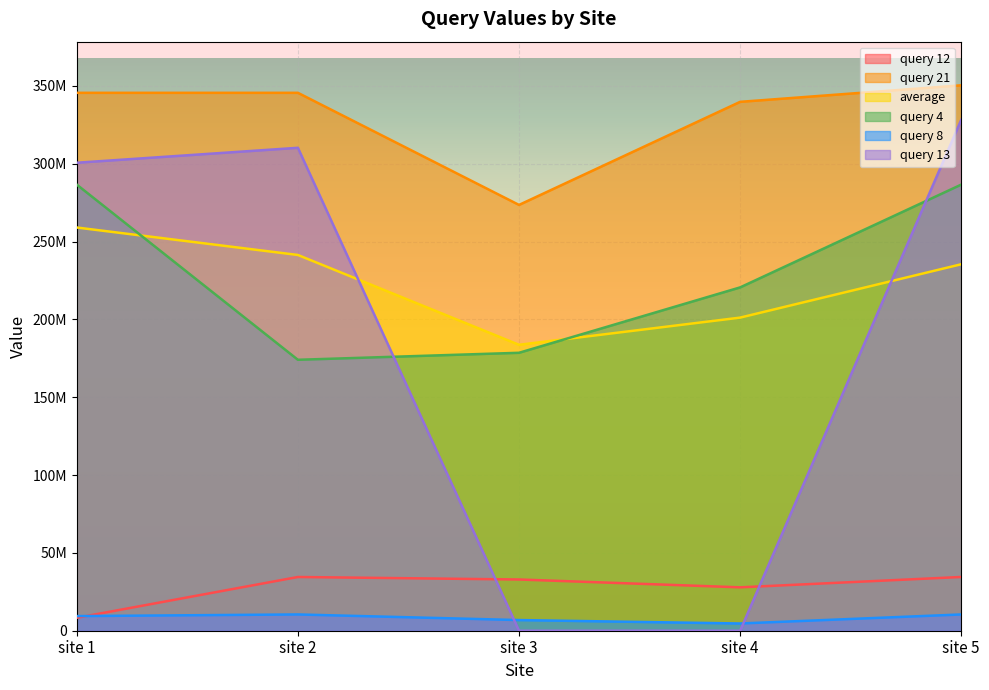

At which label does query 12 reach its peak?

site 5